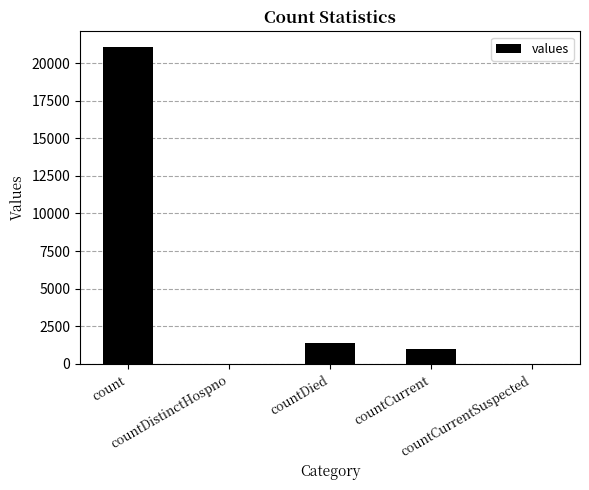

What is the sum of all values?

23461